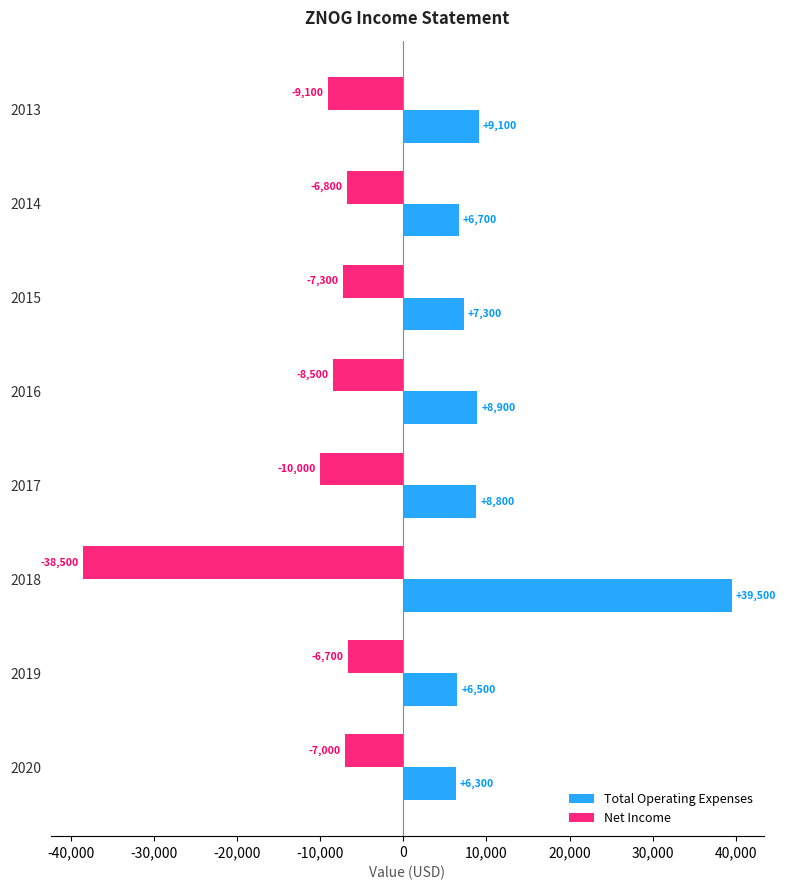

The value of Total Operating Expenses at 2018 is 39500. True or false?

True